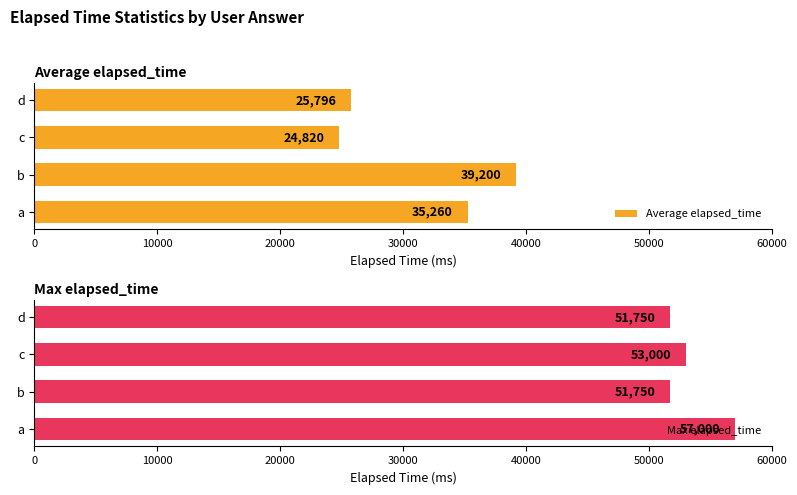

Is it true that Max elapsed_time equals 57000 at a?

True